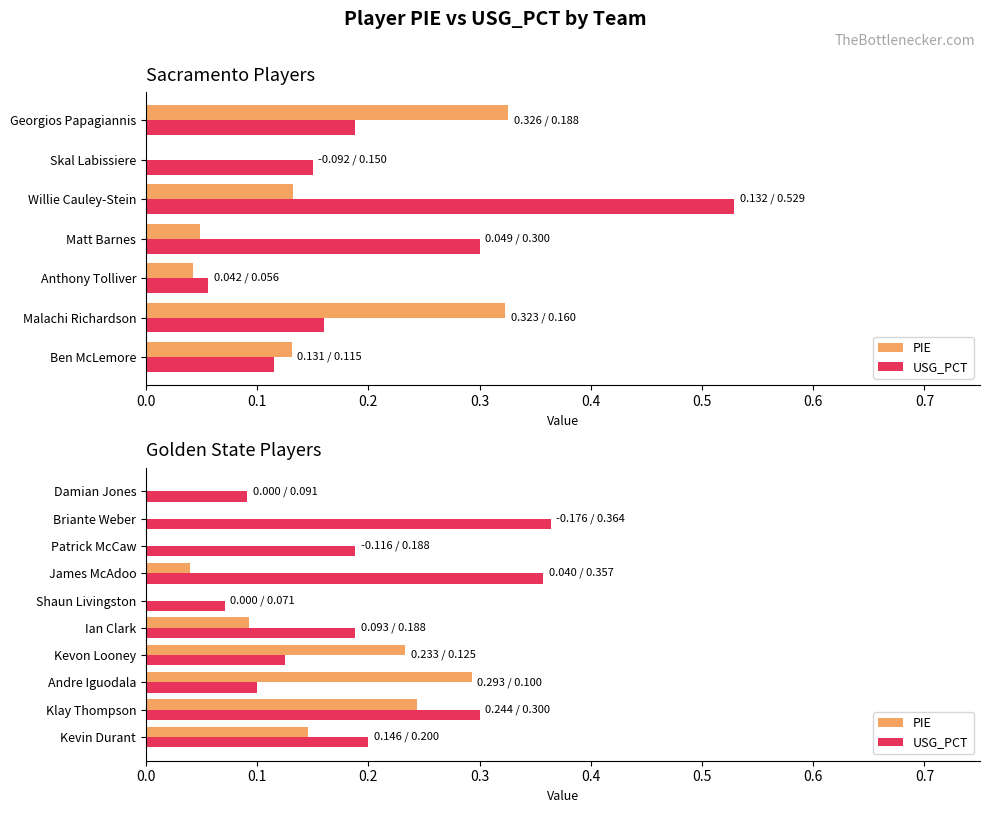

How many groups of bars are there?

17